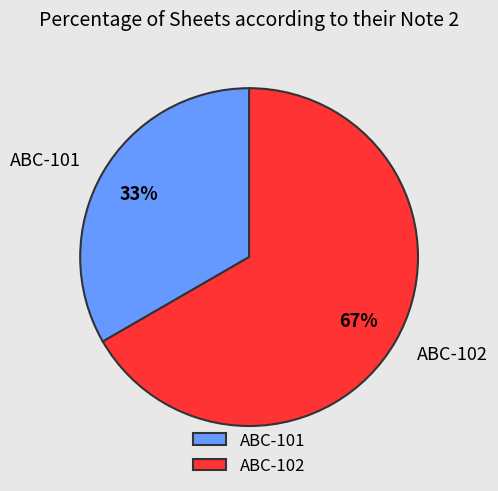

To the nearest percent, what is the combined percentage of ABC-102 and ABC-101?

100%